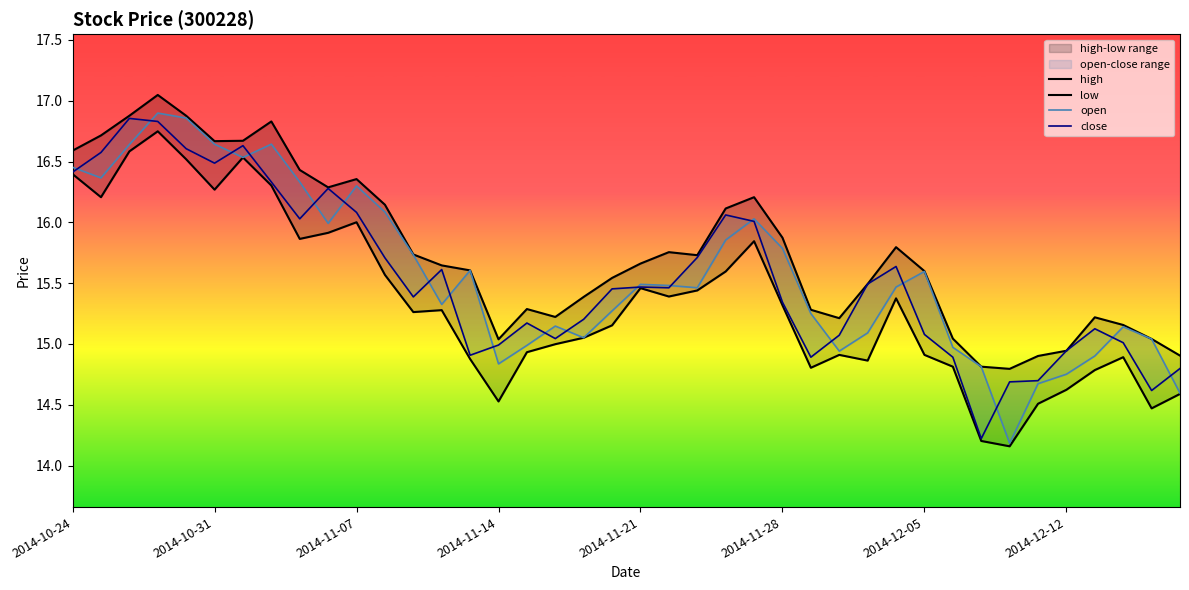

Is the value of low at 2014-11-28 greater than the value of open at 31?

Yes